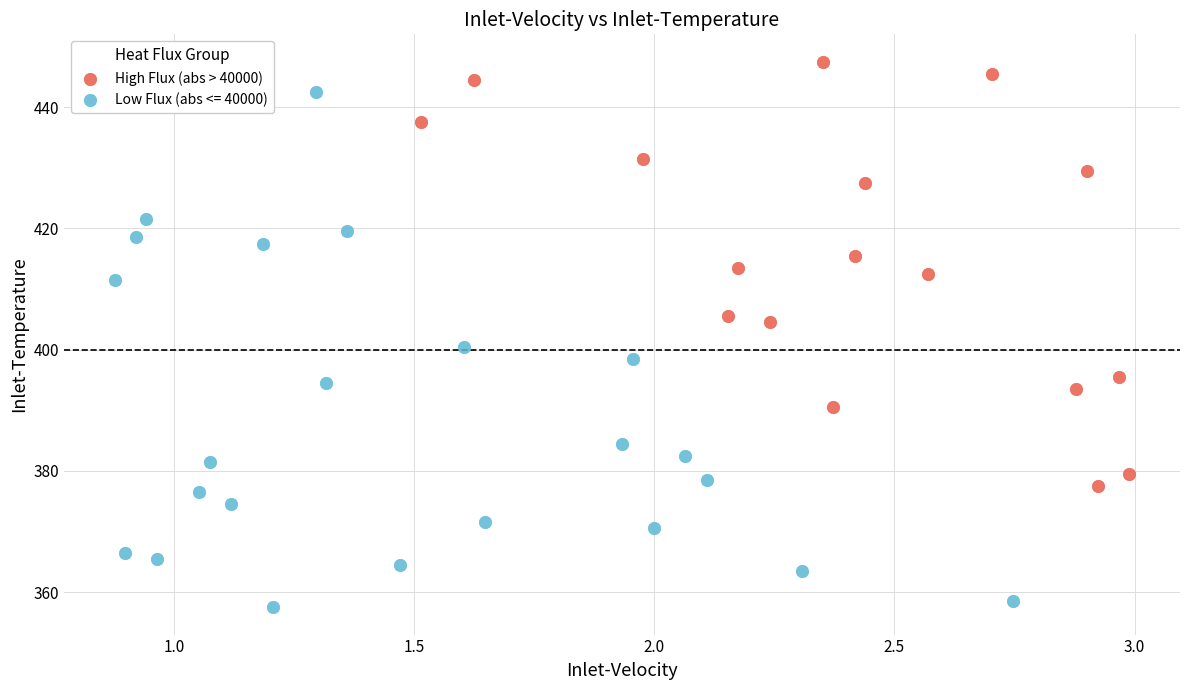

Which series contains the highest Y value?

High Flux (abs > 40000)